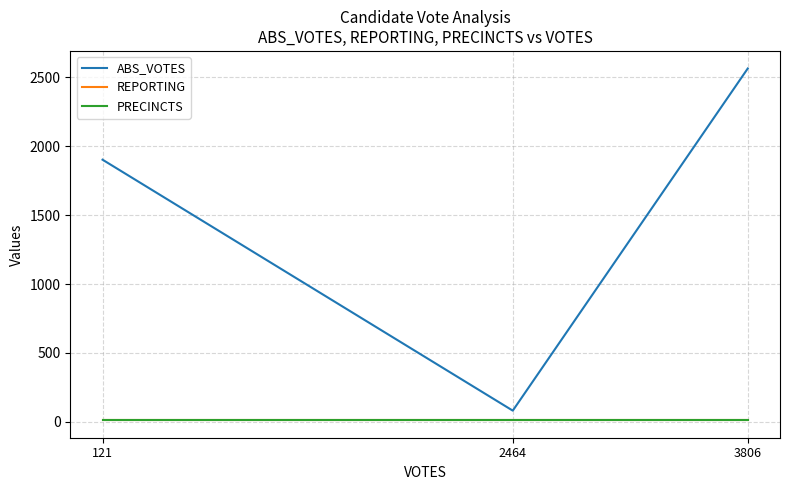

True or false: ABS_VOTES has a value of 4367 at 3806.

False